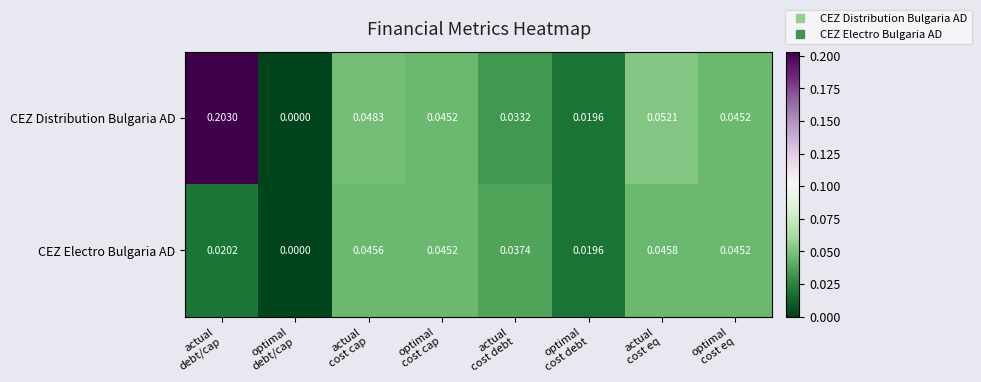

List the series in order of their overall mean, highest first.

CEZ Distribution Bulgaria AD, CEZ Electro Bulgaria AD